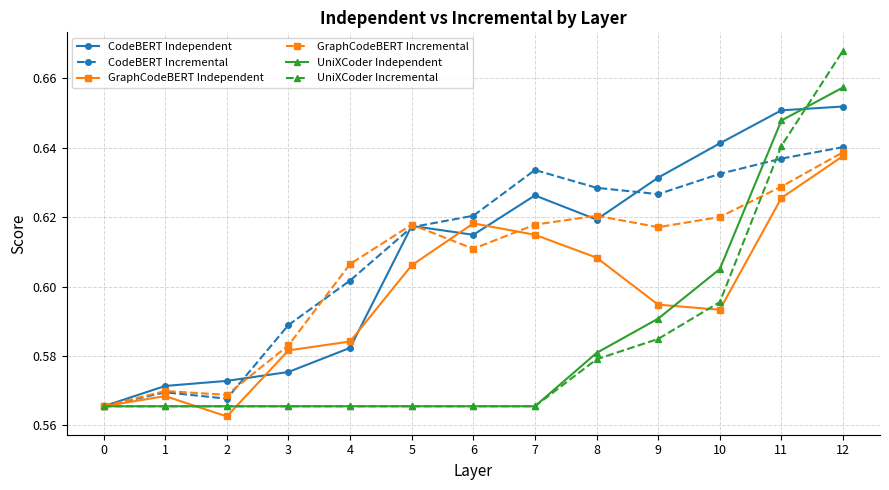

Which series has the largest range (max minus min)?

UniXCoder Incremental